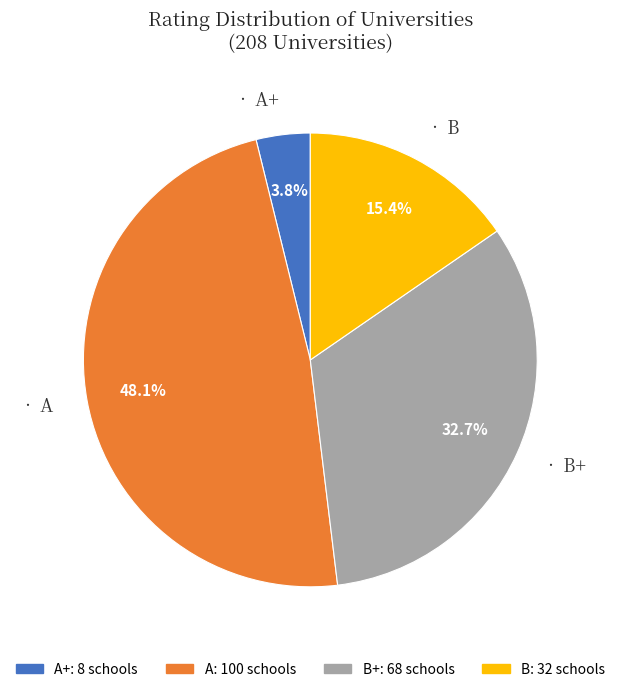

Is there a majority slice in this chart?

No